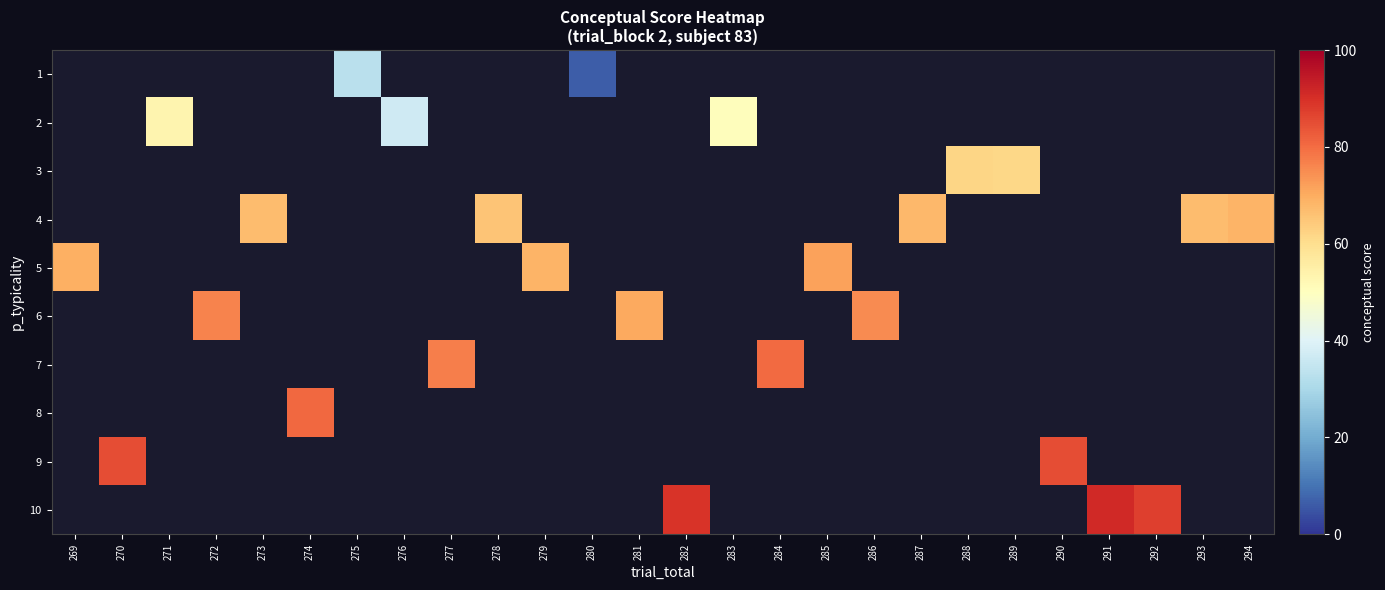

Is the value of 8 at 289 greater than the value of 4 at 275?

No